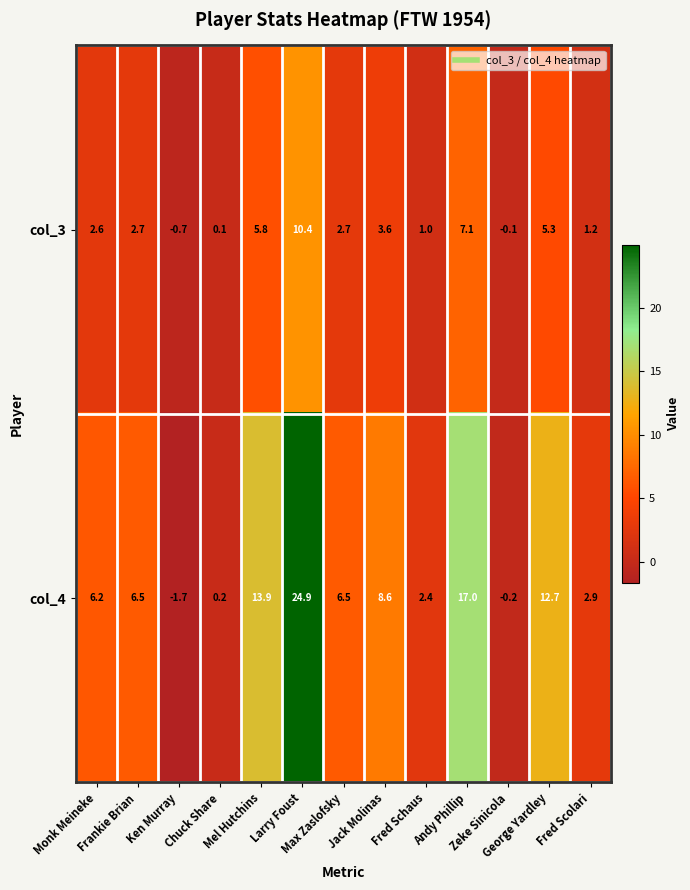

How many values in the col_4 series exceed 6?

8